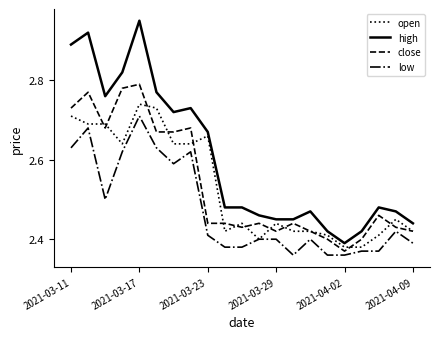

List the series in order of their peak value, highest first.

high, close, open, low